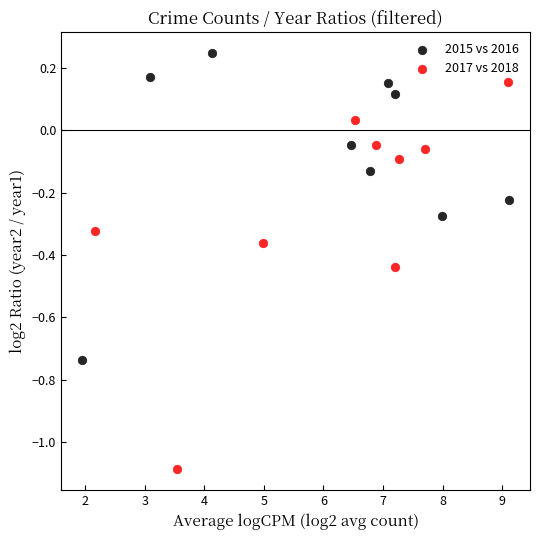

Which series has the largest Y range (max minus min)?

2017 vs 2018